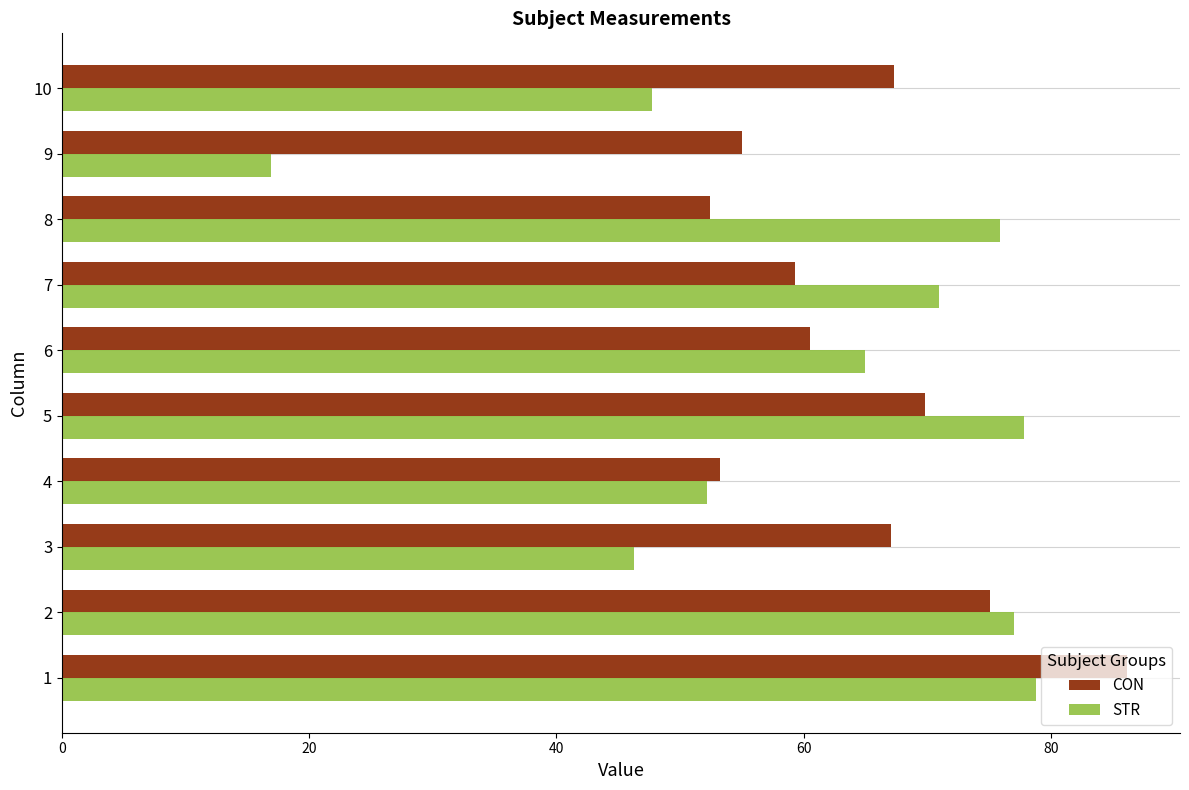

At 8, list the series in order from largest to smallest.

STR, CON